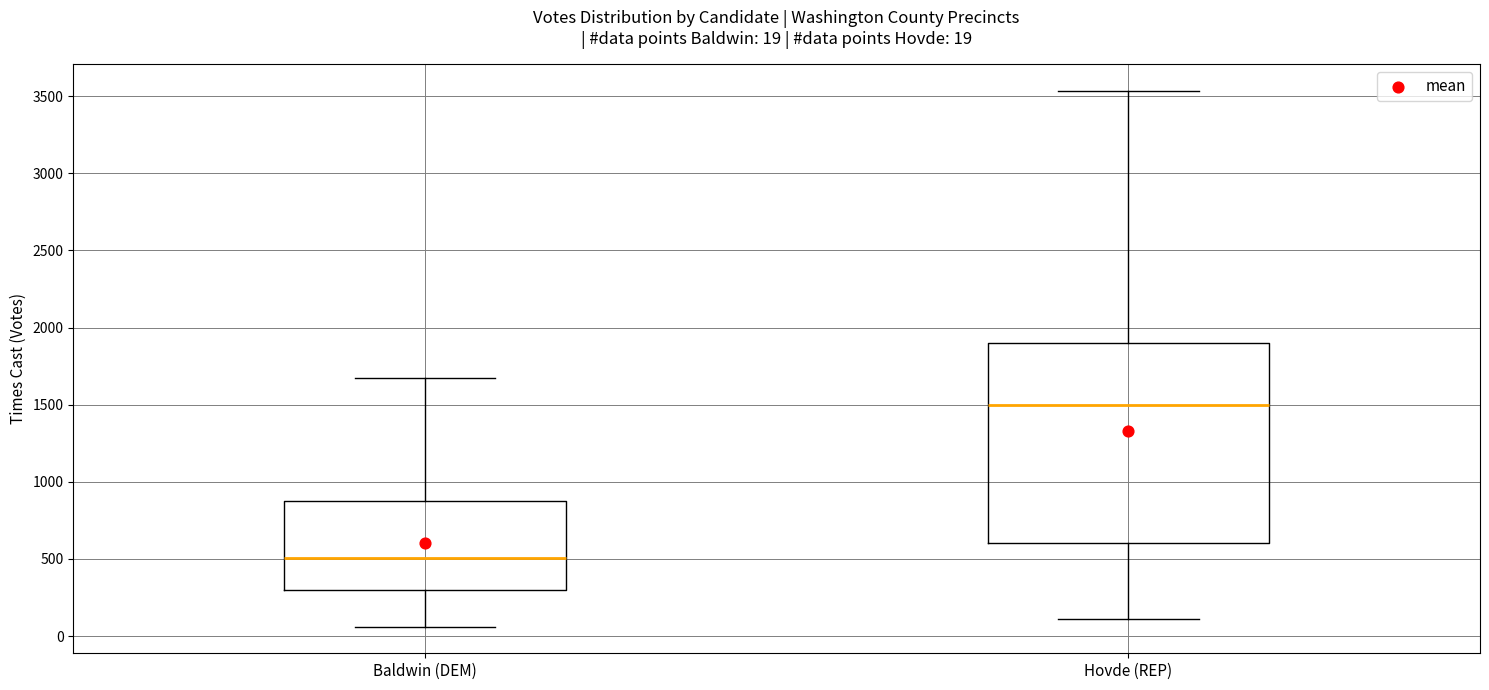

Which box has the highest median line?

Hovde (REP)